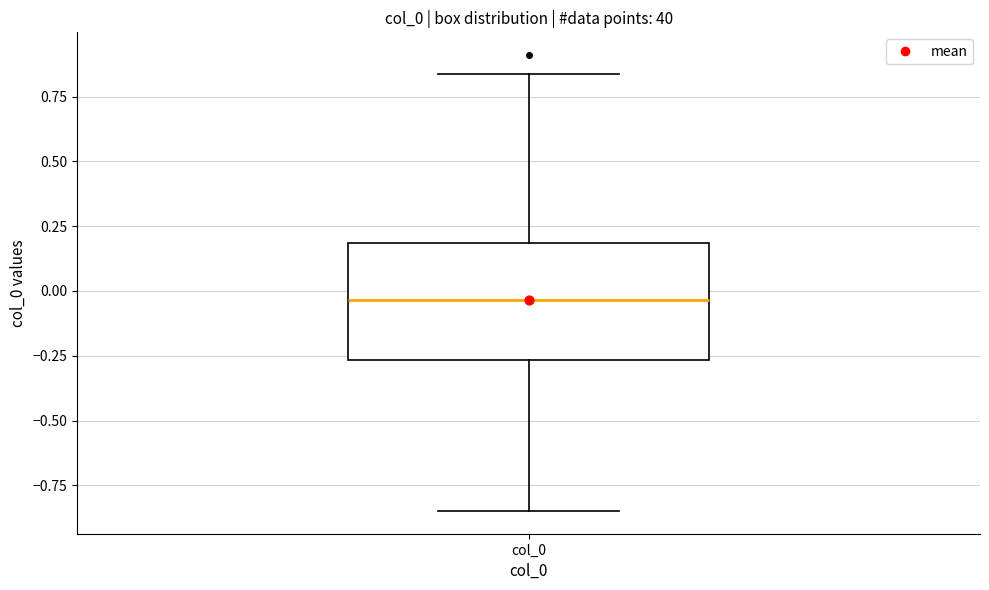

Transcribe this box plot: give where the median line is, the range the box spans, and where the two whiskers end, as read against the y-axis. The values are not printed on the chart, so give them approximately, as read against the axis.

median -0.05, box -0.25 to 0.20, whiskers -0.85 to 0.85